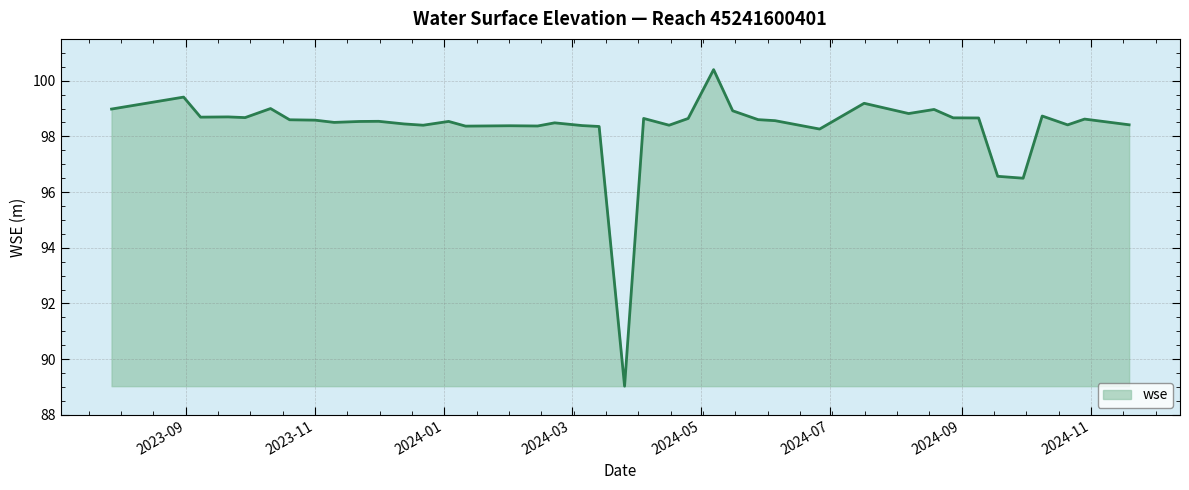

What is the greatest value displayed?

100.4